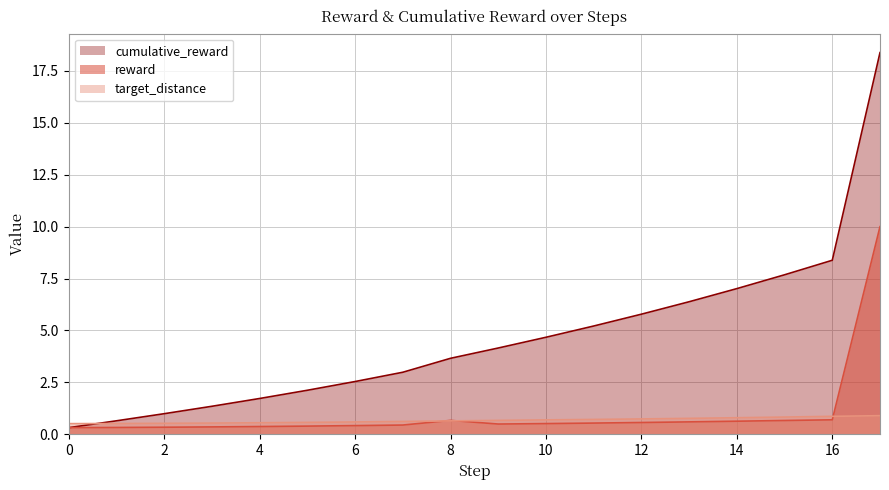

What is the sum of all reward values?

18.4